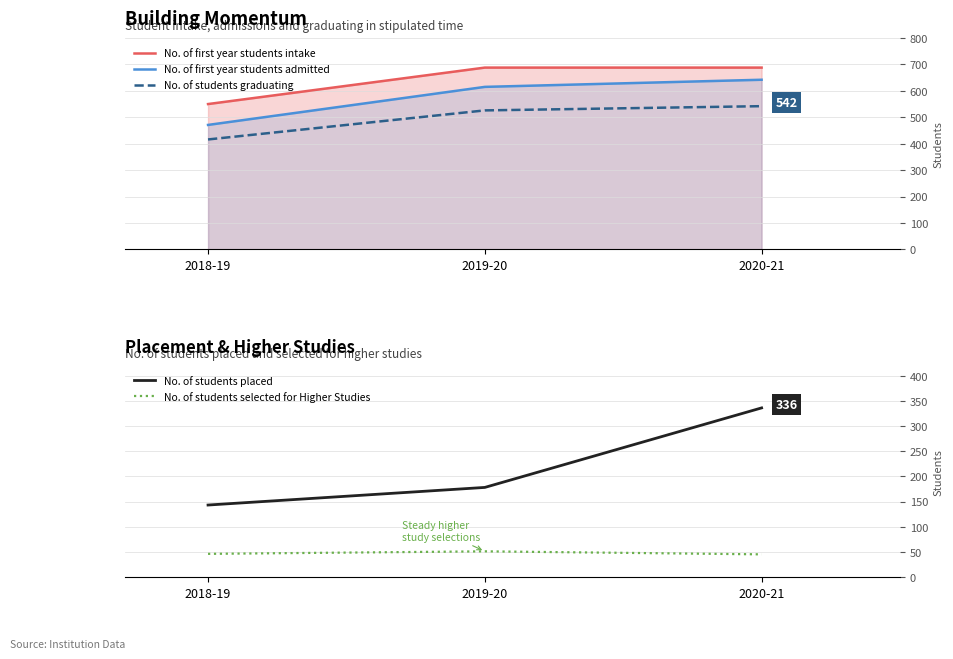

How many data points in No. of students selected for Higher Studies are less than 46?

1